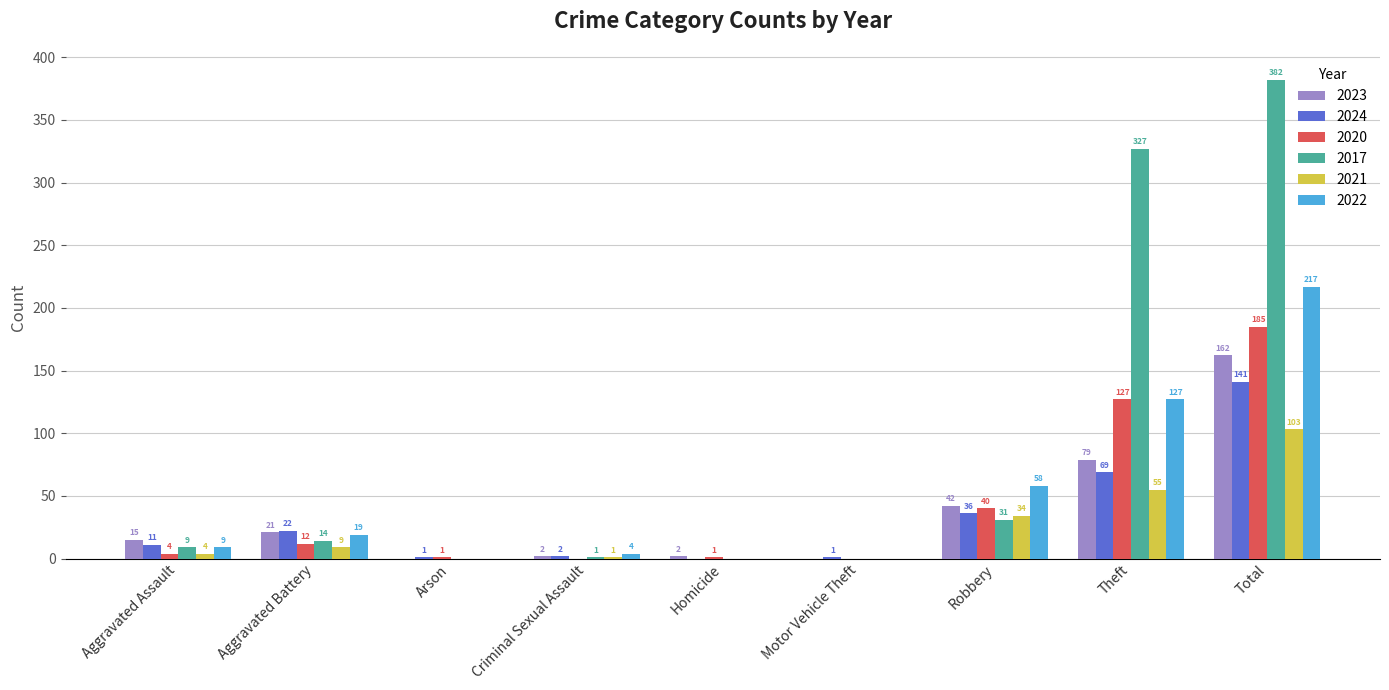

Where is 2021 nearest to the value 51?

Theft